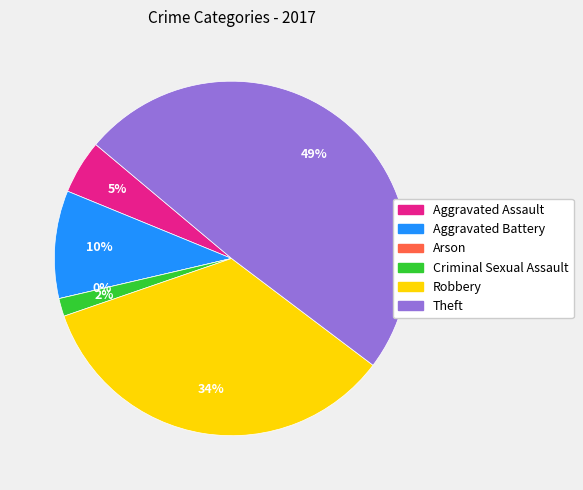

Is there any slice that represents more than half of the pie?

No